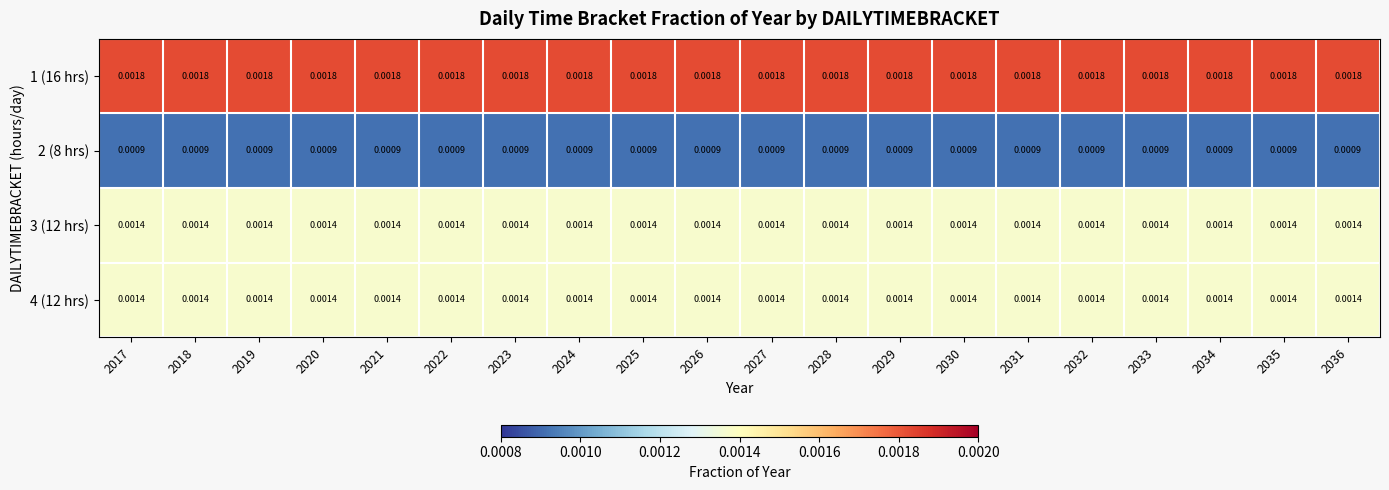

Is the value of 2 (8 hrs) at 2024 greater than the value of 3 (12 hrs) at 2023?

No